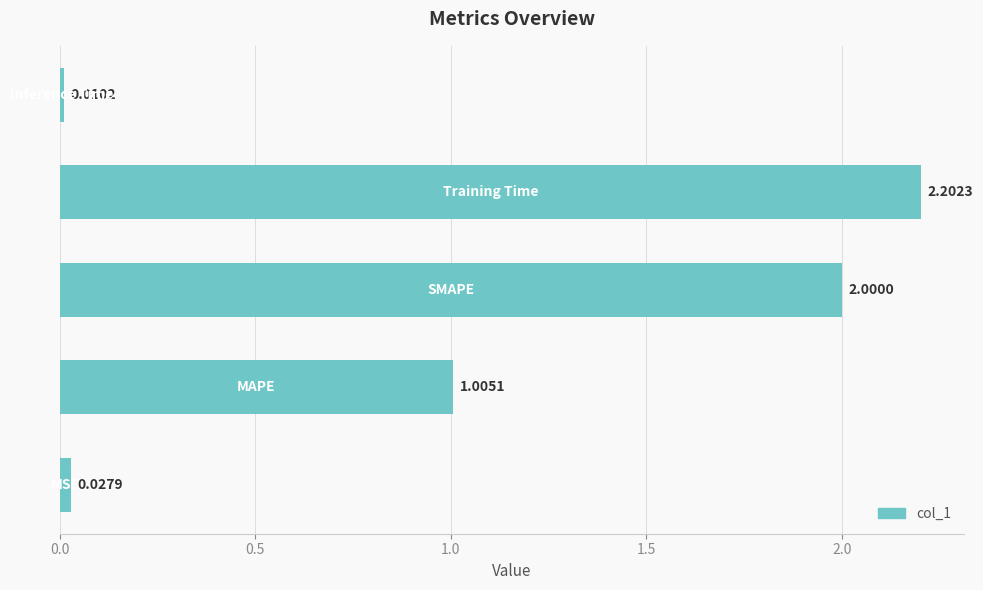

What is the difference between the maximum and minimum values?

2.2